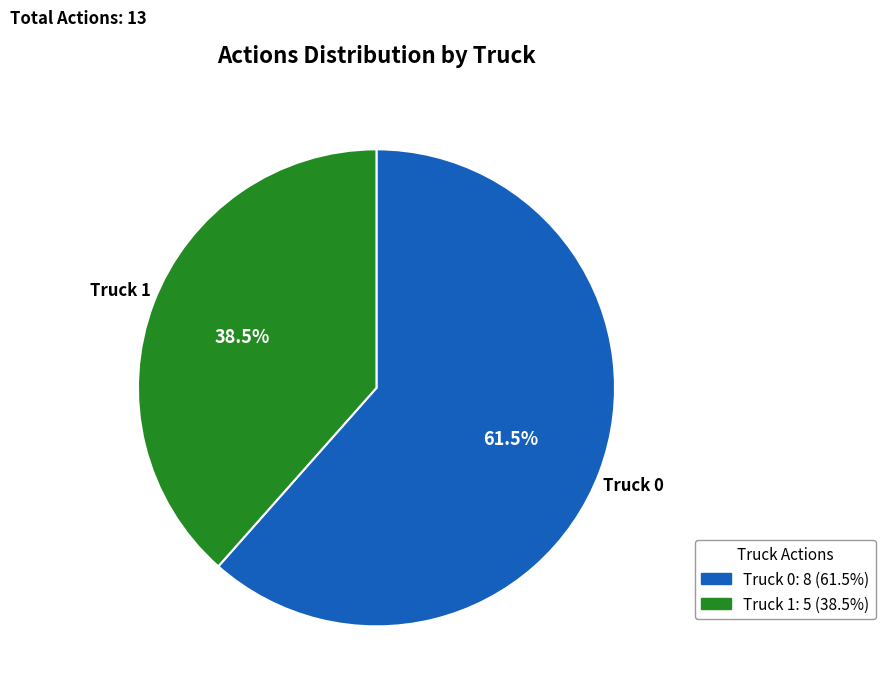

Approximately how many times larger is the value at Truck 0 compared to Truck 1?

1.6